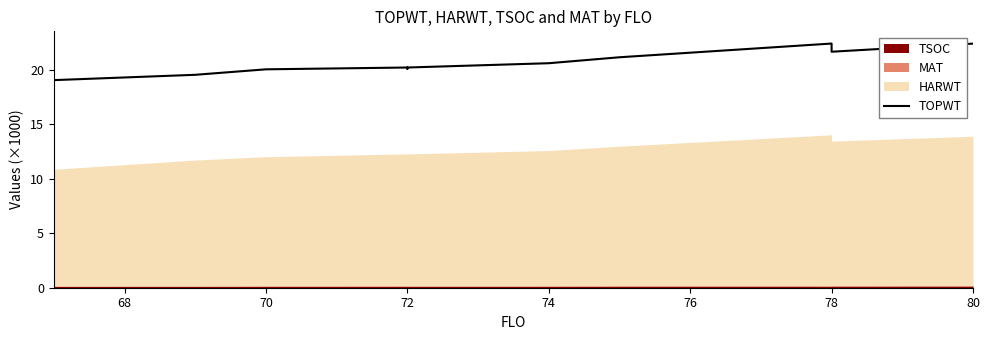

At which label does the data first exceed 20?

70